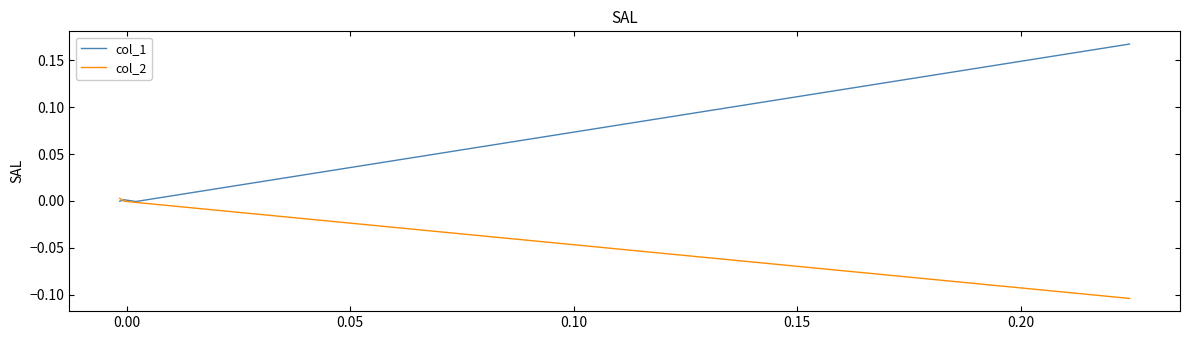

The col_1 series shows 0.0 at 0.05. True or false?

True